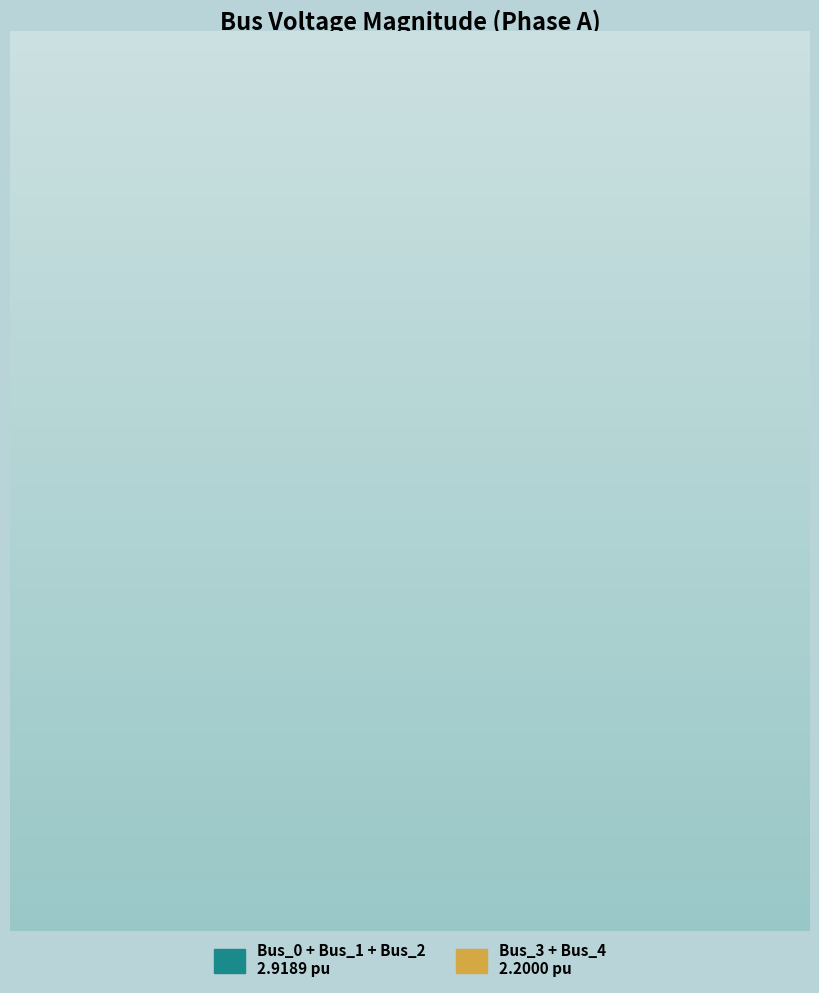

To the nearest percent, what is the average slice percentage?

50%